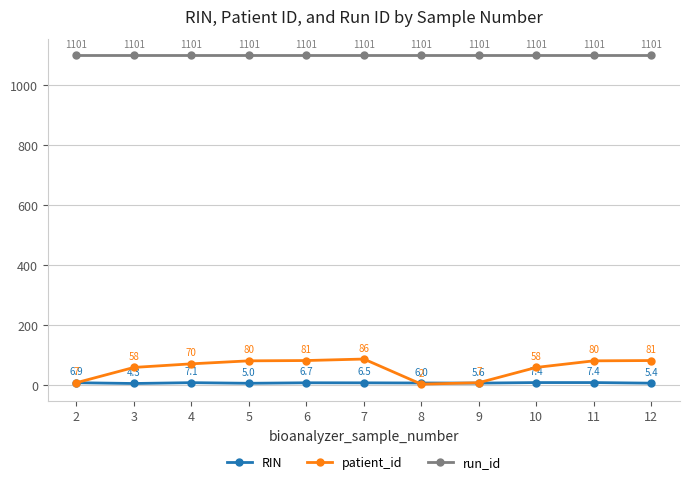

How many intersections are there between patient_id and RIN?

2